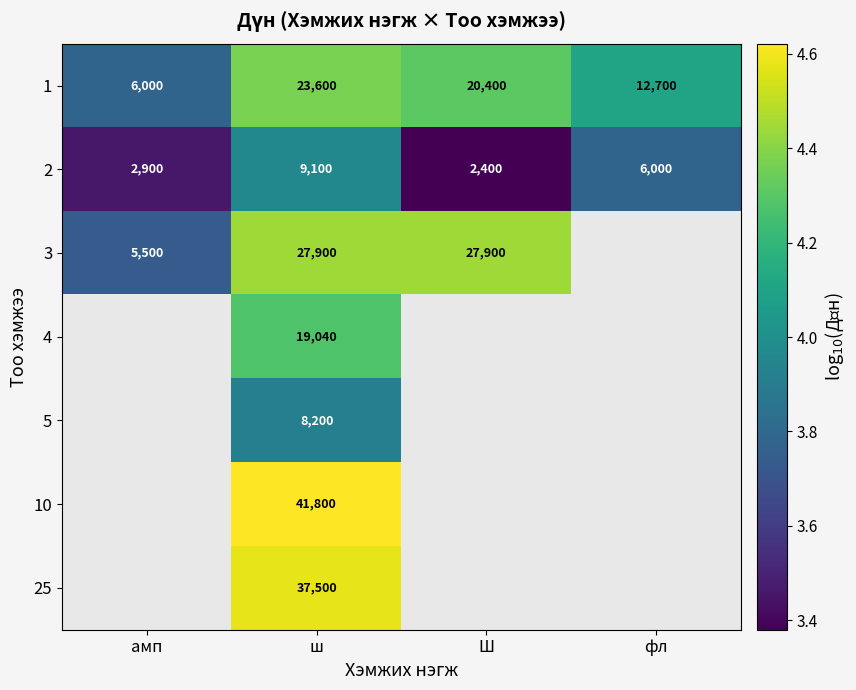

How many values in the 2 series are below 6000?

2